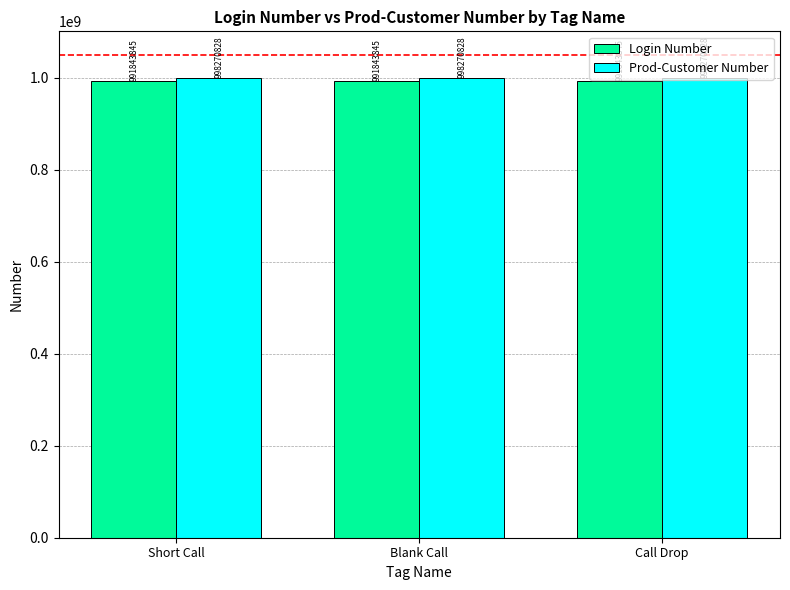

What is the minimum value for Prod-Customer Number?

998270828